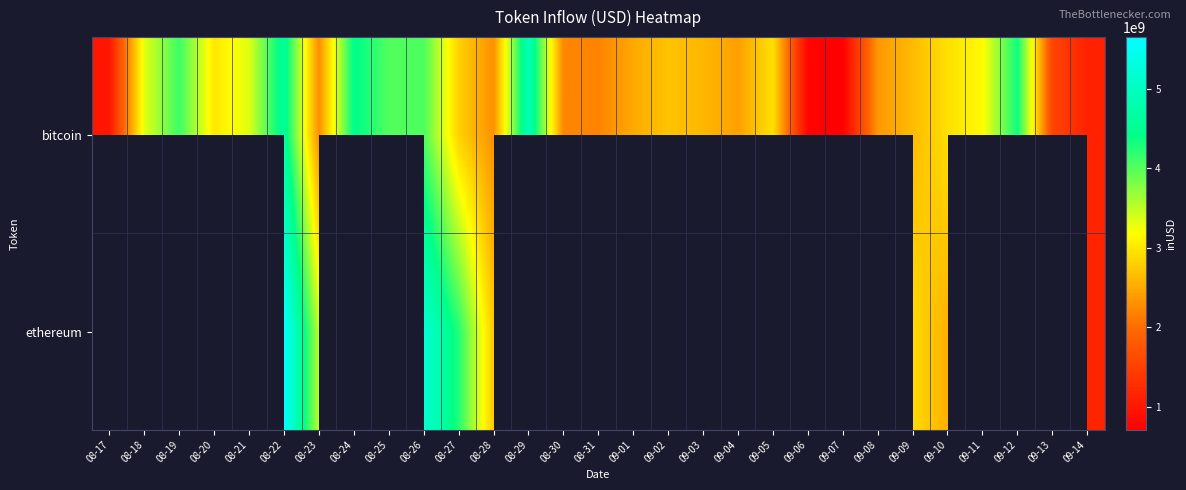

At how many categories does at least one series exceed 5499327460?

1